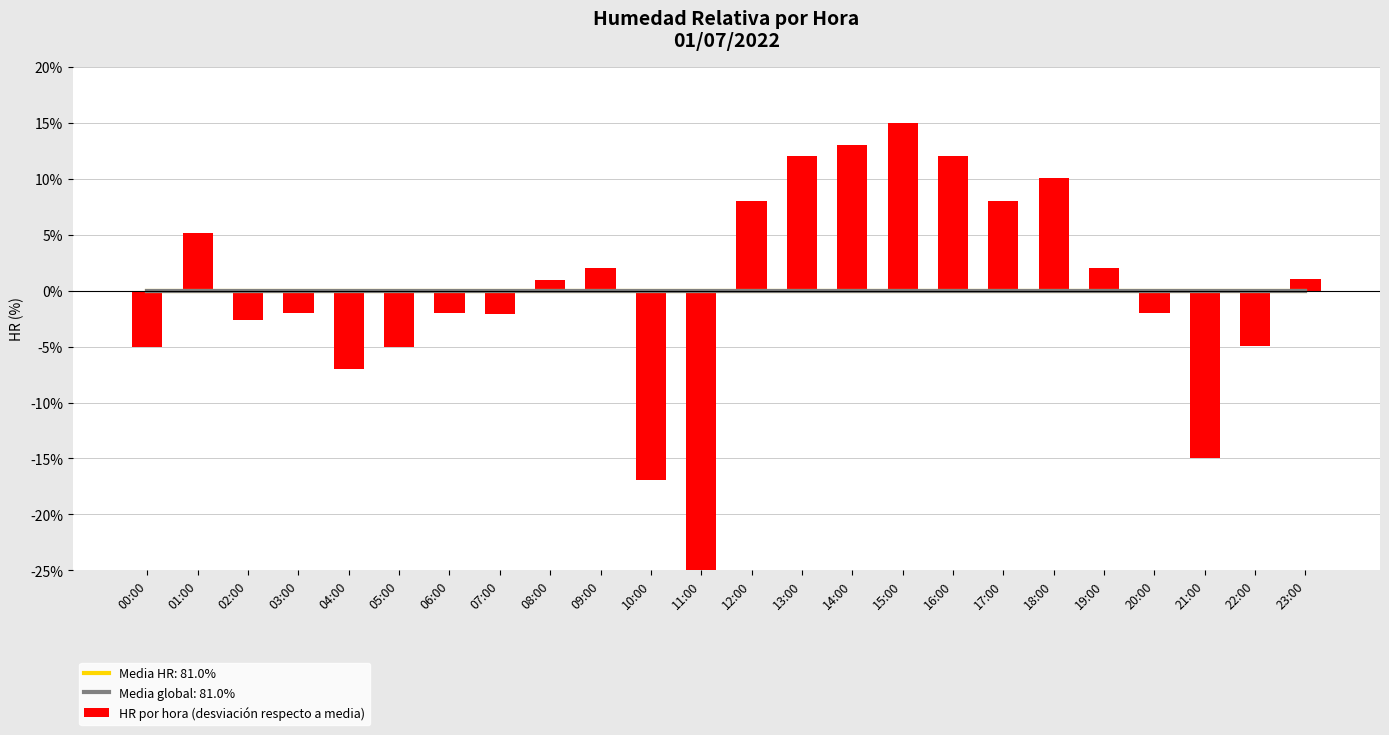

Reading left to right, what are all the values shown in this chart?

00:00=-5.1	01:00=5.1	02:00=-2.7	03:00=-2.0	04:00=-7.0	05:00=-5.1	06:00=-2.0	07:00=-2.1	08:00=0.9	09:00=2.0	10:00=-17.0	11:00=-25.0	12:00=8.0	13:00=12.0	14:00=13.0	15:00=15.0	16:00=12.0	17:00=8.0	18:00=10.0	19:00=2.0	20:00=-2.0	21:00=-15.0	22:00=-5.0	23:00=1.0